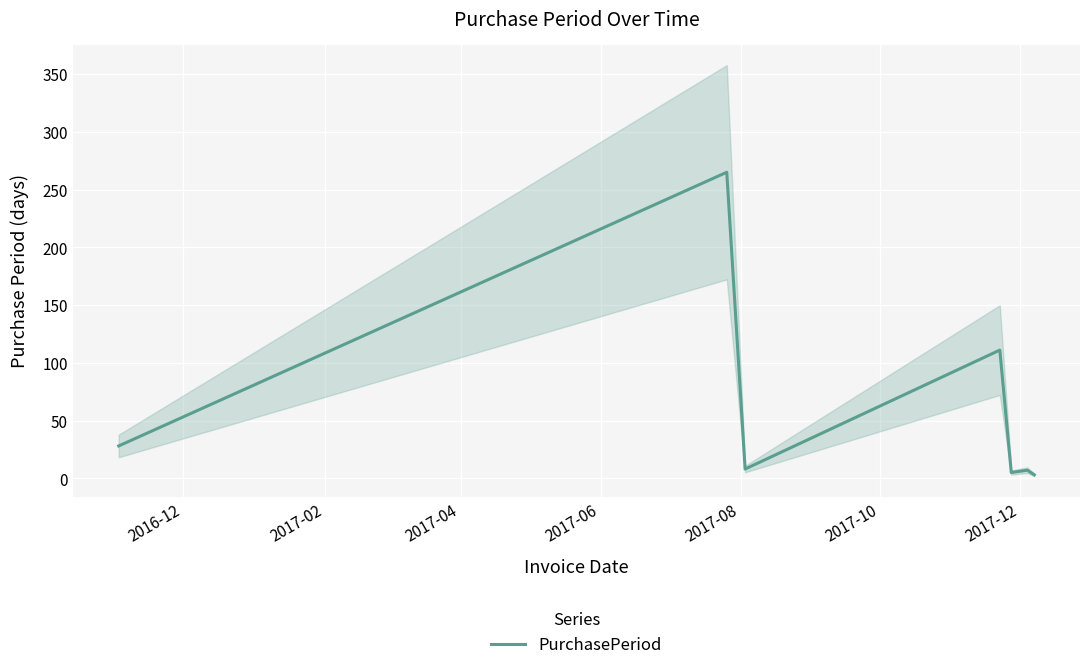

What is the smallest value displayed?

3